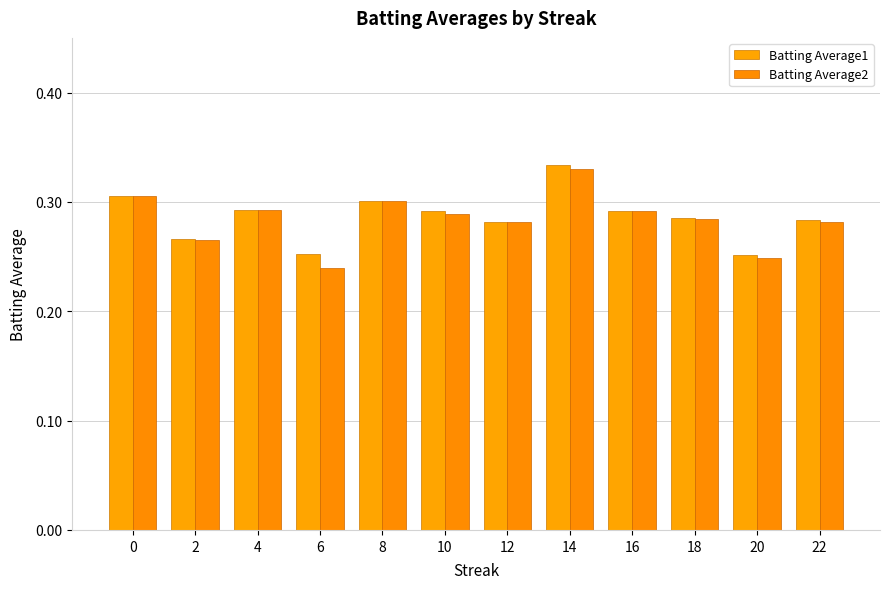

At 20, list the series in order from smallest to largest.

Batting Average2, Batting Average1